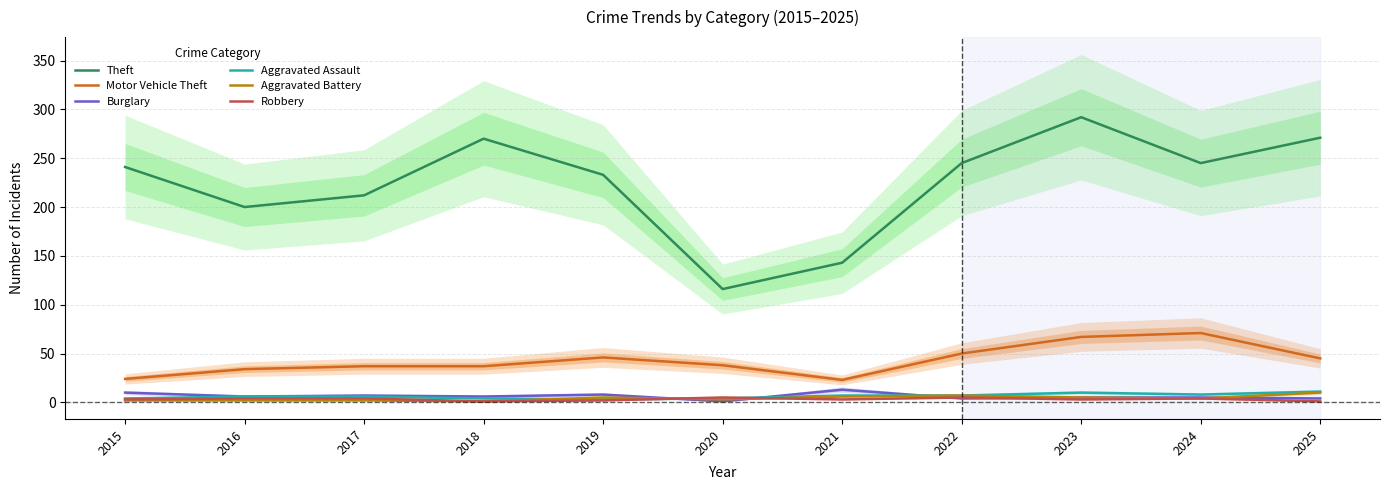

Reading left to right, what are all the values shown in this chart?

Theft: 241	200	212	270	233	116	143	245	292	245	271
Motor Vehicle Theft: 24	34	37	37	46	38	23	50	67	71	45
Burglary: 10	6	7	6	8	1	13	4	5	5	4
Aggravated Assault: 4	6	6	4	3	4	7	7	10	8	11
Aggravated Battery: 2	2	2	1	5	3	6	7	5	4	10
Robbery: 3	4	4	1	2	5	3	5	3	4	1